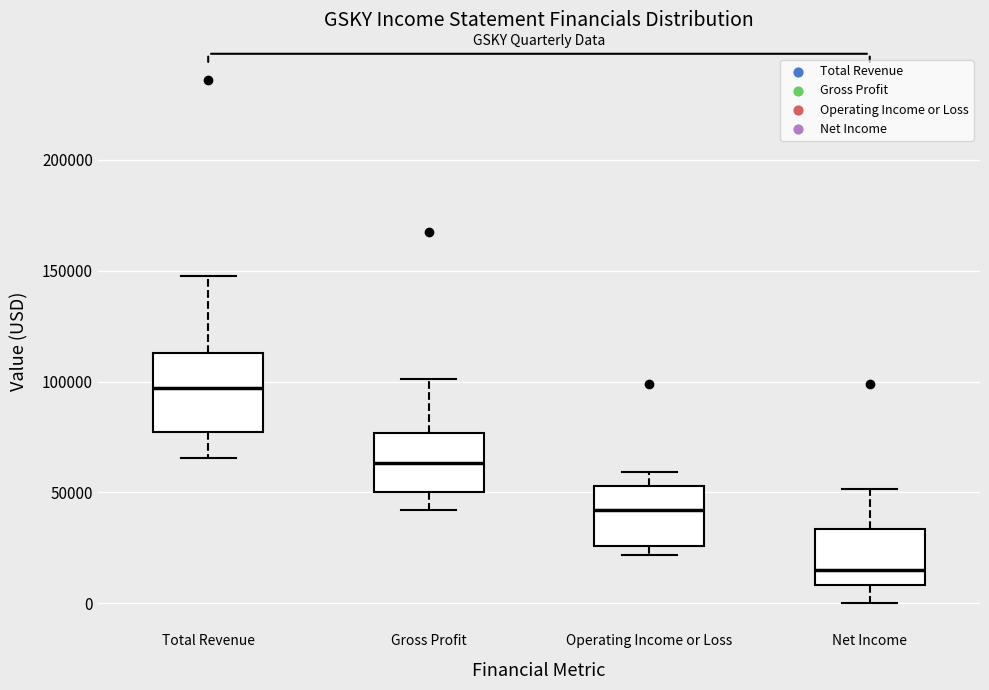

Reading left to right, transcribe this box plot: for each box, give where its median line is, the range the box spans, and where its two whiskers end, as read against the y-axis. The values are not printed on the chart, so give them approximately, as read against the axis.

Total Revenue: median 95000, box 75000 to 115000, whiskers 65000 to 150000
Gross Profit: median 65000, box 50000 to 75000, whiskers 40000 to 100000
Operating Income or Loss: median 40000, box 25000 to 55000, whiskers 20000 to 60000
Net Income: median 15000, box 10000 to 35000, whiskers 0 to 50000